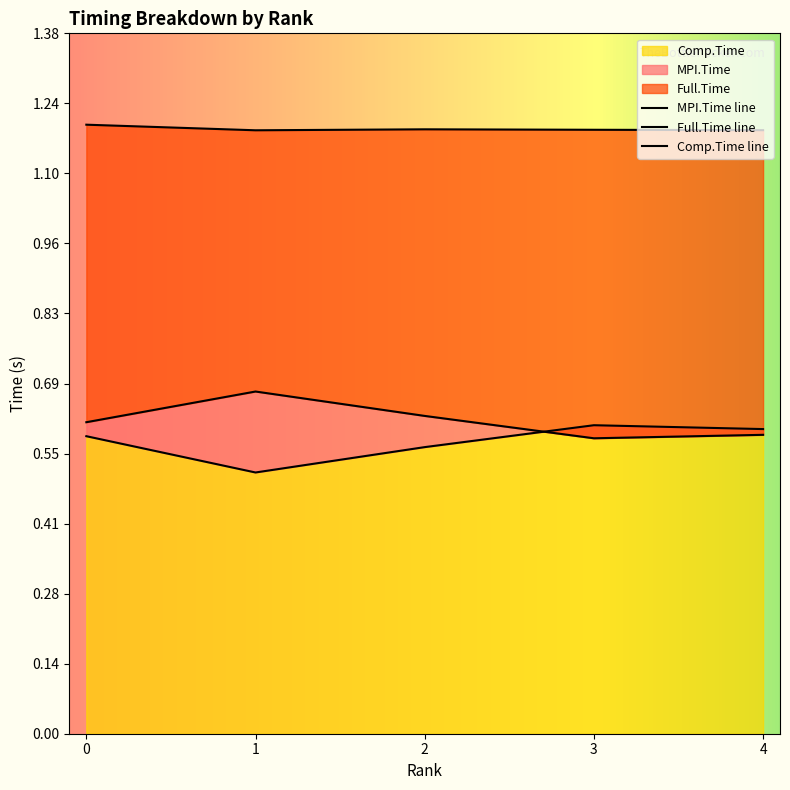

Is the value of Comp.Time line at 1 greater than the value of Full.Time line at 0?

No